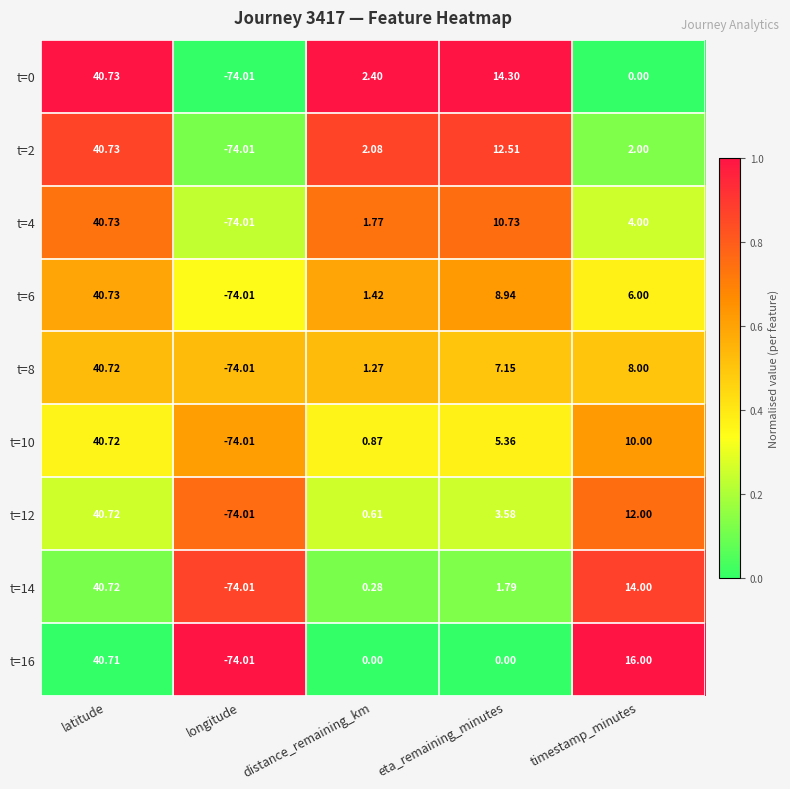

What is the spread (max minus min) of values at timestamp_minutes?

16.0